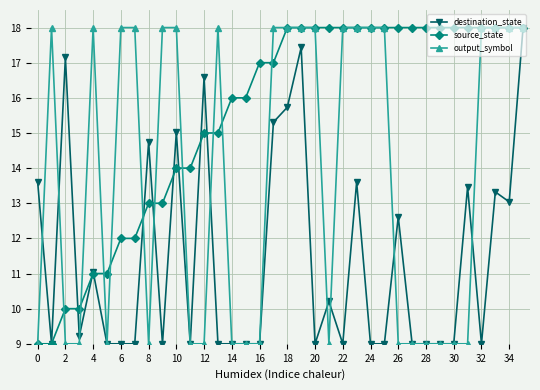

Which series has the largest total across all categories?

source_state